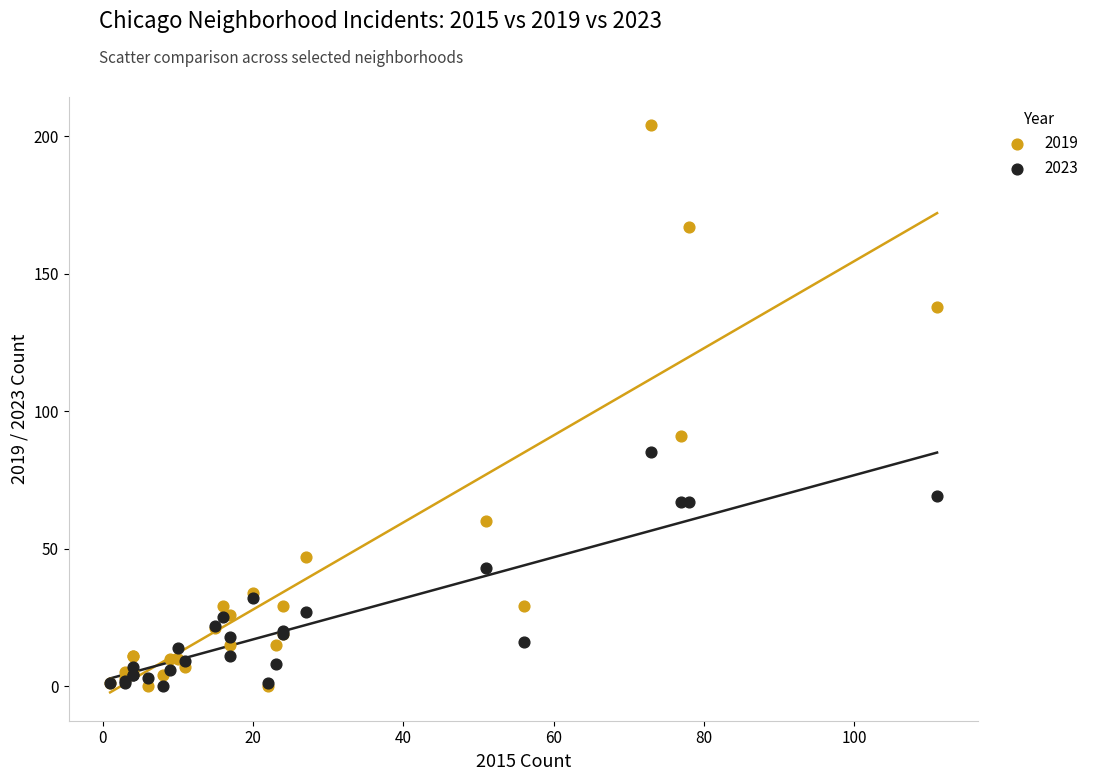

In the 2019 series, what Y value is closest to 102?

91